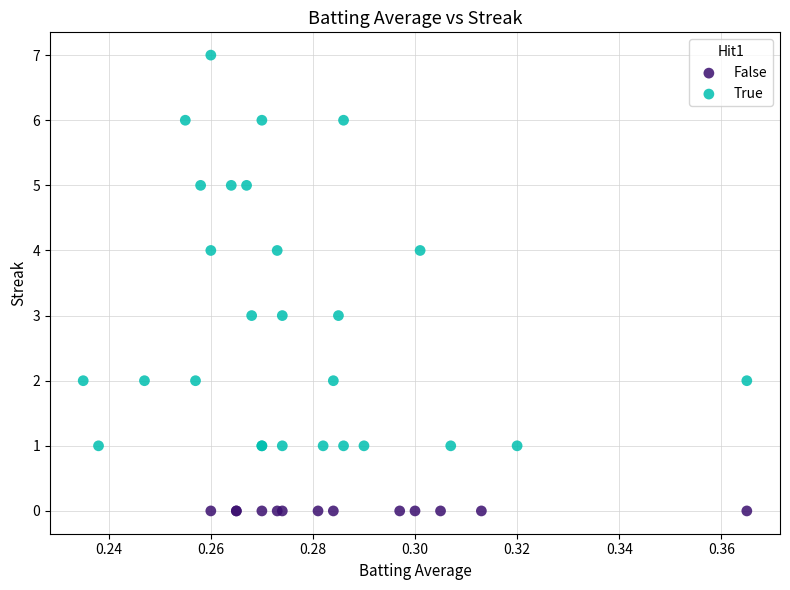

Which series reaches the maximum Y coordinate?

True